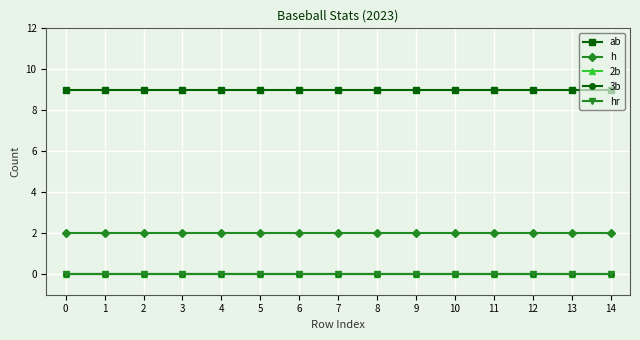

Reading left to right, extract all data points from this chart.

ab: 0=9	1=9	2=9	3=9	4=9	5=9	6=9	7=9	8=9	9=9	10=9	11=9	12=9	13=9	14=9
h: 0=2	1=2	2=2	3=2	4=2	5=2	6=2	7=2	8=2	9=2	10=2	11=2	12=2	13=2	14=2
2b: 0=0	1=0	2=0	3=0	4=0	5=0	6=0	7=0	8=0	9=0	10=0	11=0	12=0	13=0	14=0
3b: 0=0	1=0	2=0	3=0	4=0	5=0	6=0	7=0	8=0	9=0	10=0	11=0	12=0	13=0	14=0
hr: 0=0	1=0	2=0	3=0	4=0	5=0	6=0	7=0	8=0	9=0	10=0	11=0	12=0	13=0	14=0